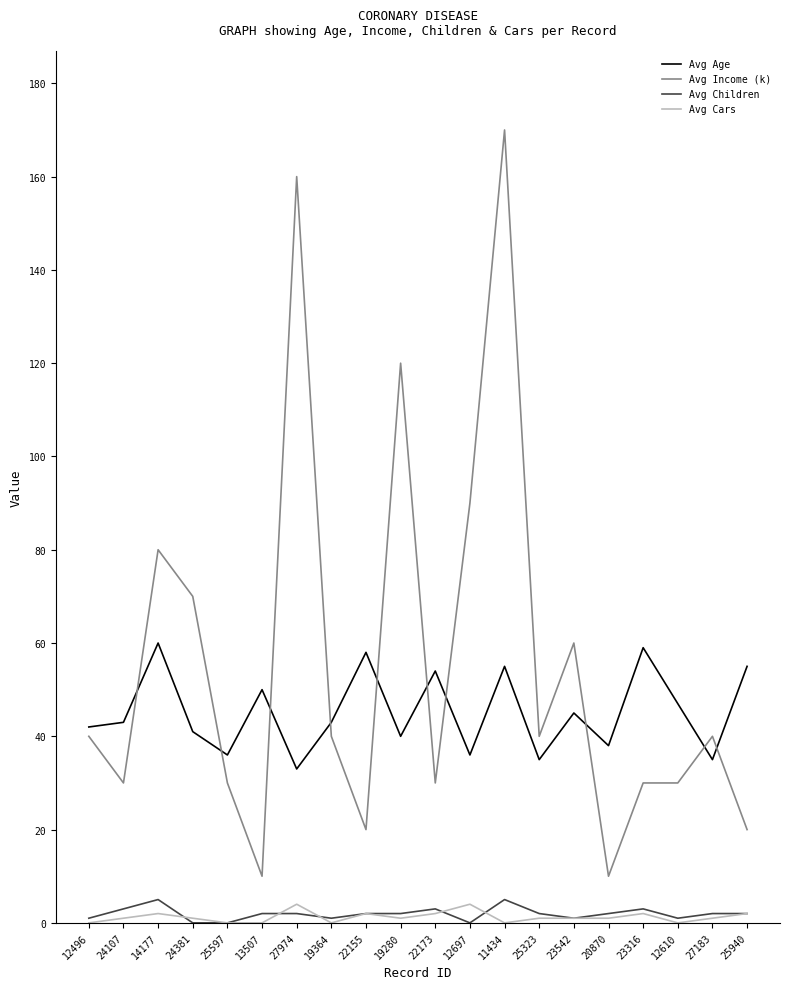

What is the average value of the Avg Cars series?

1